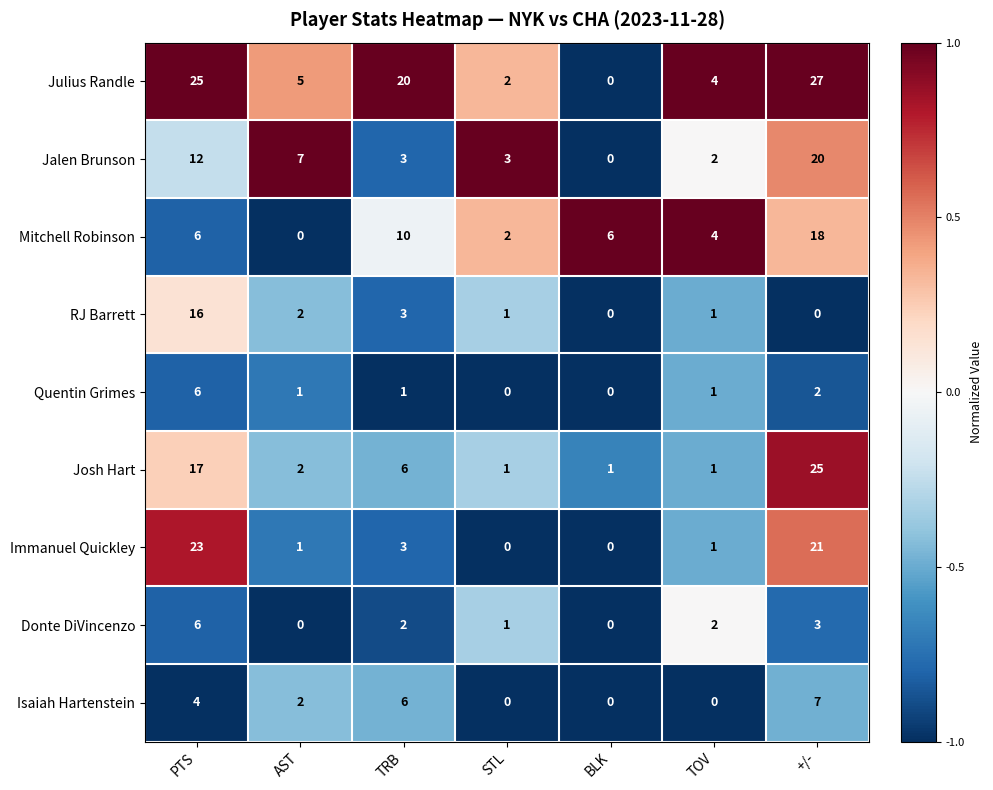

At which label is Quentin Grimes closest to 3?

+/-